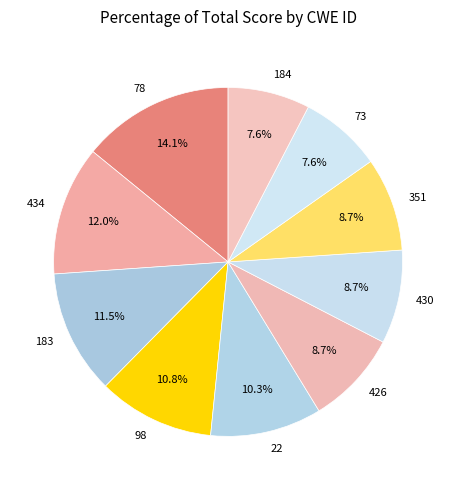

What is the ratio of the value at 426 to the value at 184?

1.1